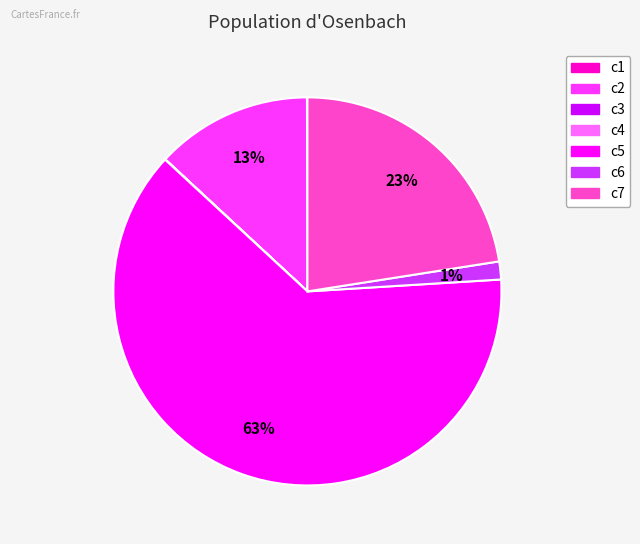

What percentage is the c5 slice, to the nearest percent?

63%